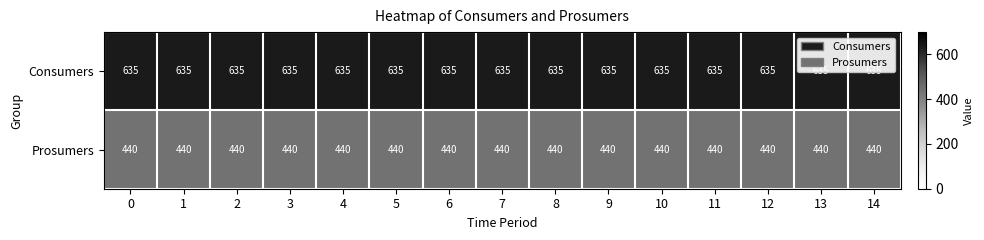

True or false: Prosumers has a value of 440 at 8.

True